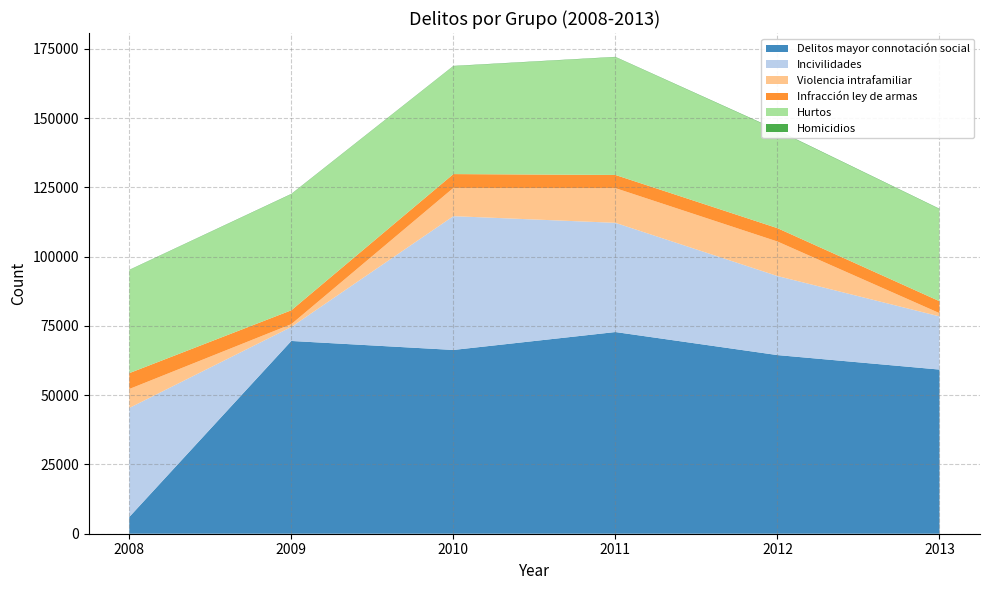

Reading right to left, list all the values displayed in this chart.

Delitos mayor connotación social: 2013=59231	2012=64459	2011=72775	2010=66309	2009=69556	2008=6035
Incivilidades: 2013=19197	2012=28522	2011=39406	2010=48279	2009=5051	2008=39341
Violencia intrafamiliar: 2013=1164	2012=12455	2011=12519	2010=10179	2009=1011	2008=6838
Infracción ley de armas: 2013=4311	2012=4823	2011=4758	2010=5002	2009=5006	2008=5733
Hurtos: 2013=33216	2012=35209	2011=42496	2010=38912	2009=41877	2008=37167
Homicidios: 2013=142	2012=170	2011=112	2010=116	2009=125	2008=104